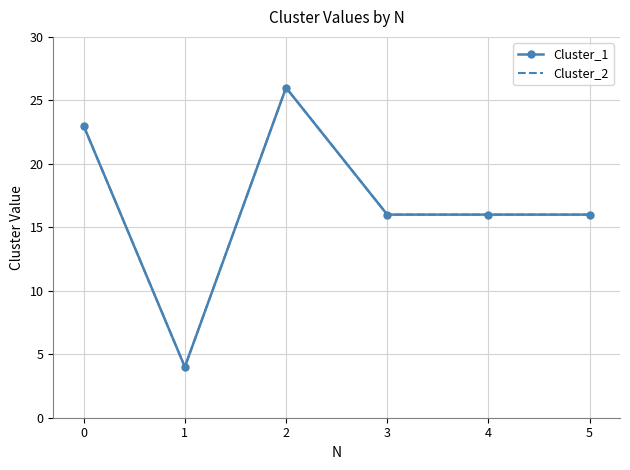

What are all the series names shown in the legend?

Cluster_1, Cluster_2